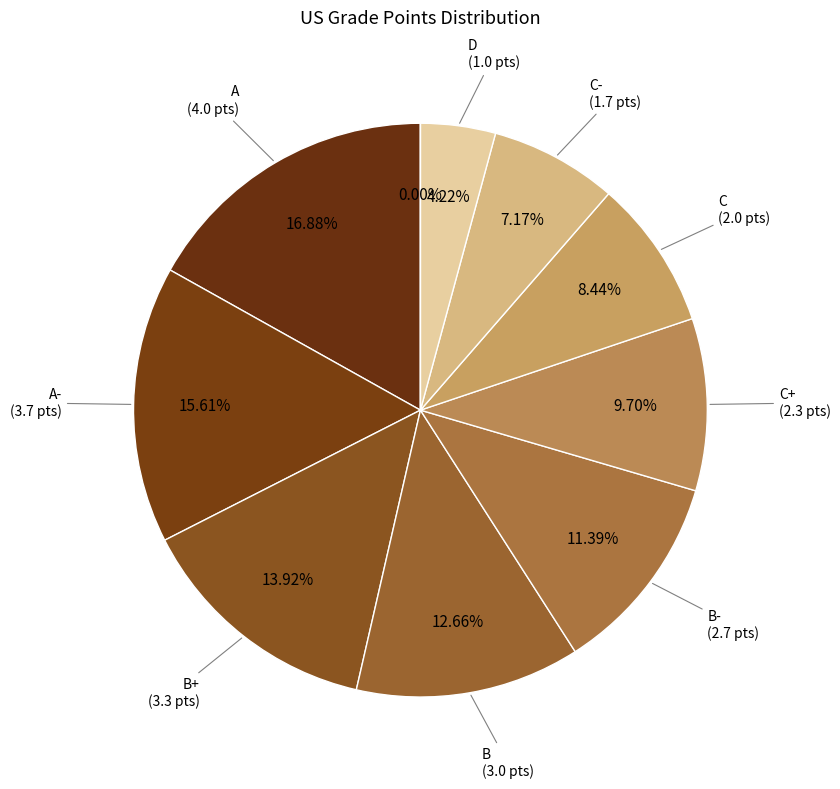

Do B and C- together represent more than half of the pie?

No